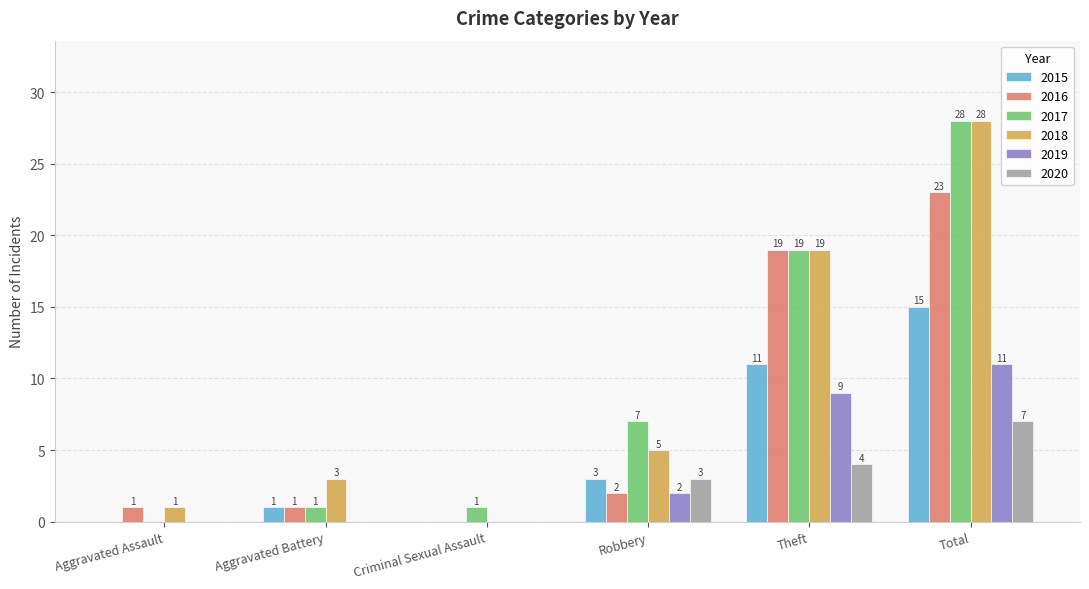

What is the sum of all 2016 values?

46